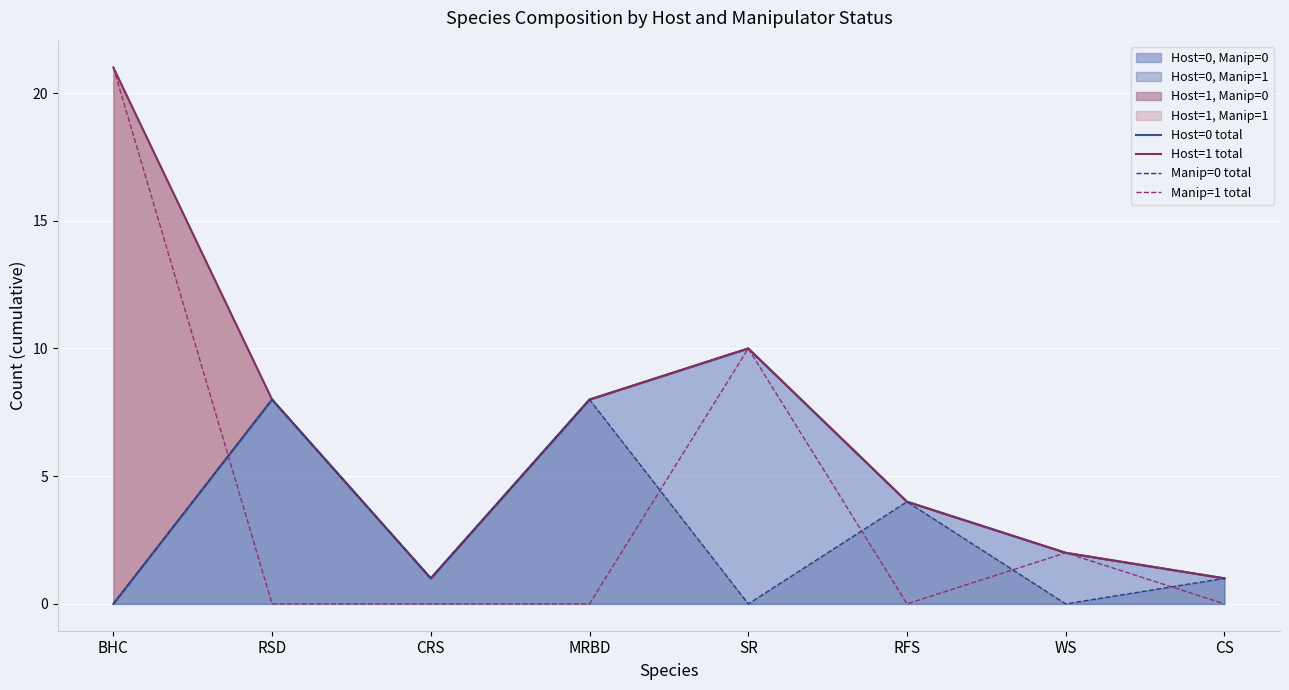

Rank the categories by Host=0 total value from highest to lowest.

SR, RSD, MRBD, RFS, WS, CRS, CS, BHC